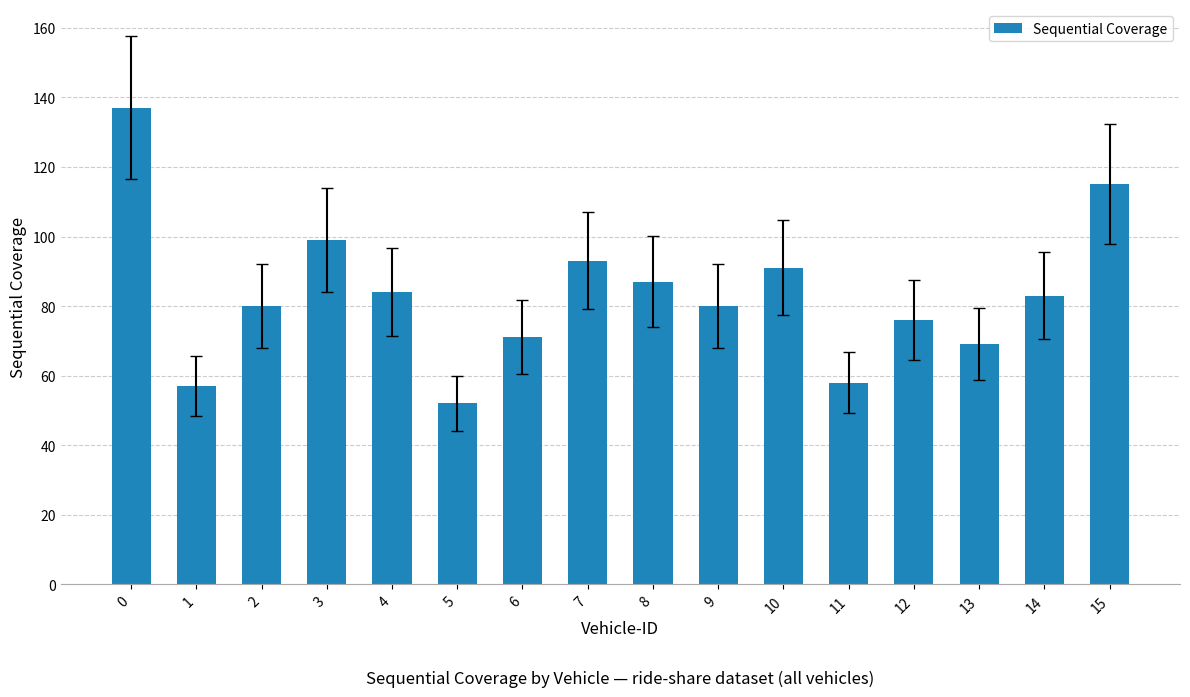

What is the change in value from 1 to 11?

+1